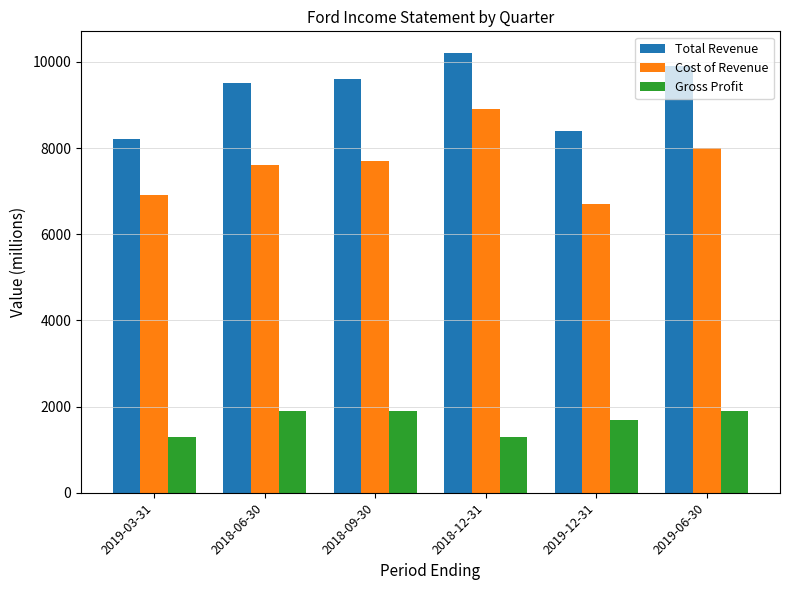

Which category has the highest value across all series?

2018-12-31